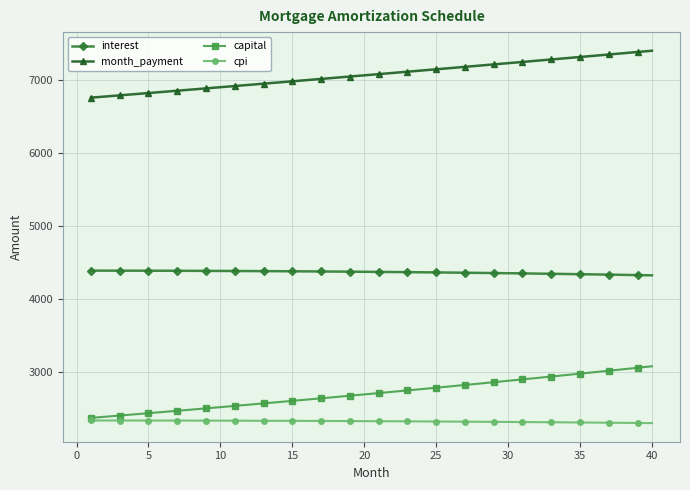

At how many categories does at least one series exceed 3384?

40